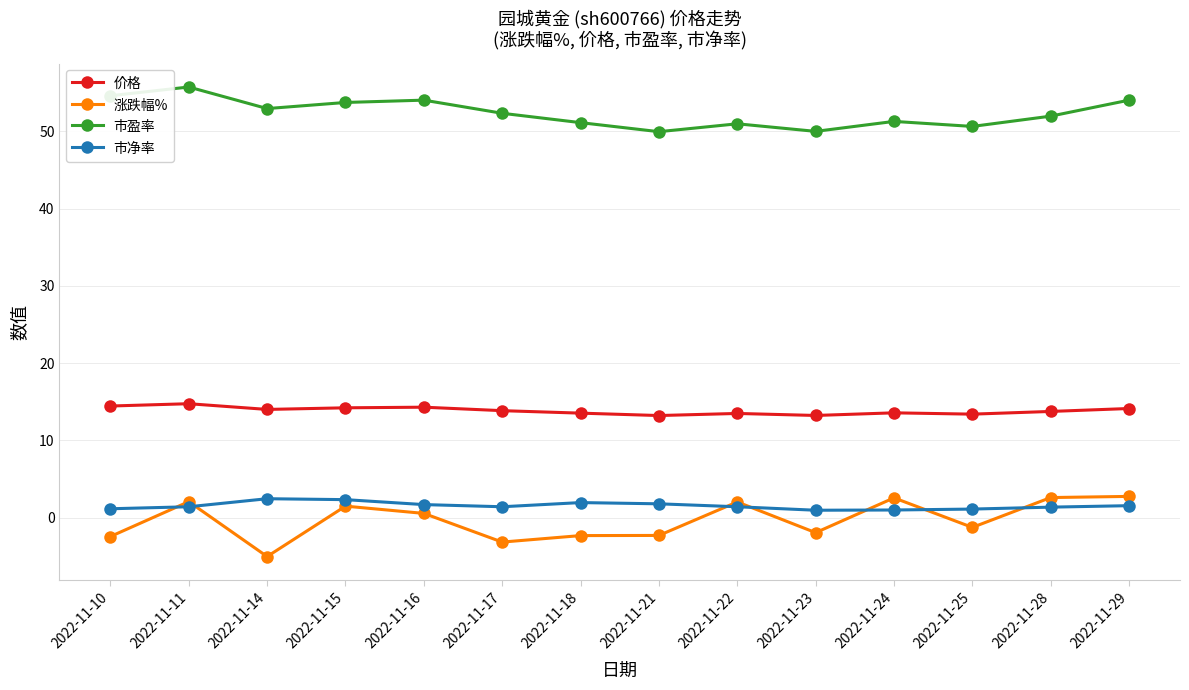

True or false: 市盈率 has a value of 26.2 at 2022-11-23.

False